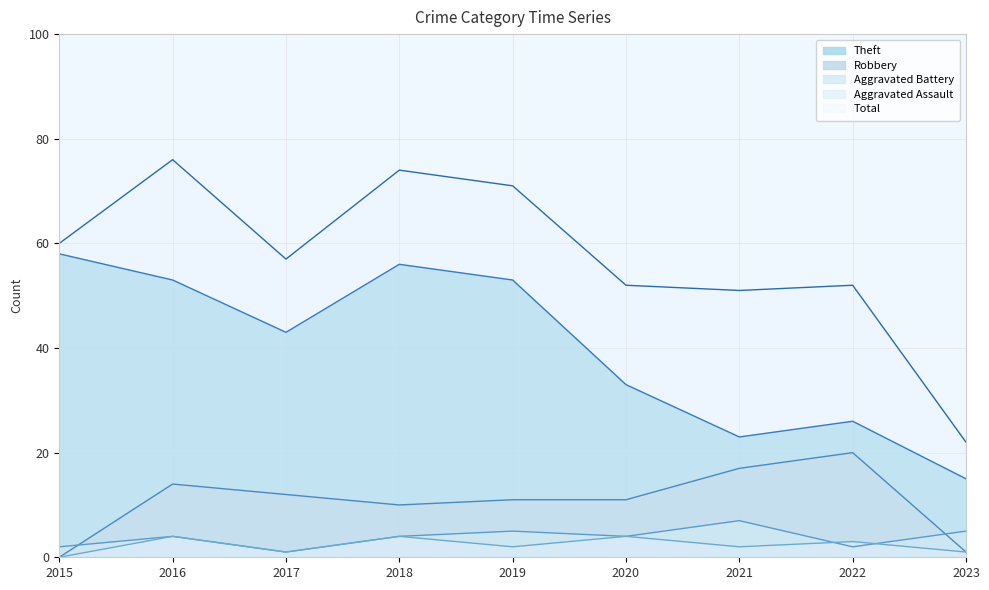

True or false: Total has a value of 36 at 2023.

False